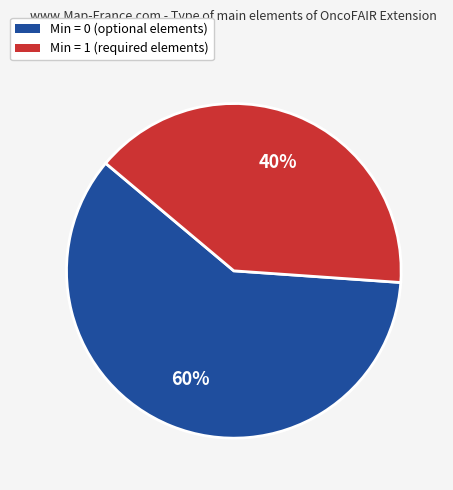

To the nearest percent, what is the difference between the largest and smallest slice percentages?

20%